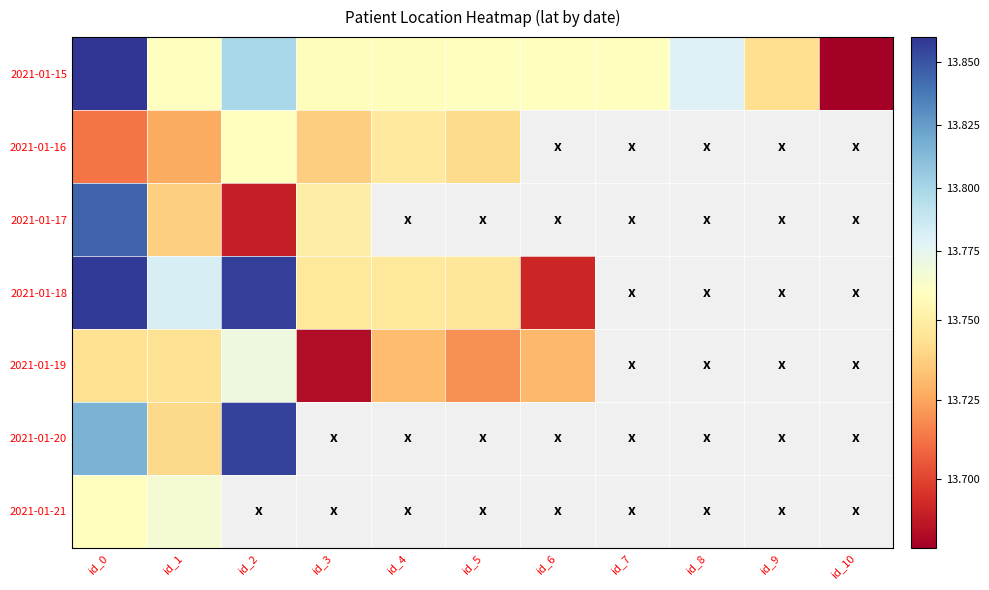

Rank the series by their maximum value, from lowest to highest.

2021-01-16, 2021-01-21, 2021-01-19, 2021-01-17, 2021-01-20, 2021-01-18, 2021-01-15